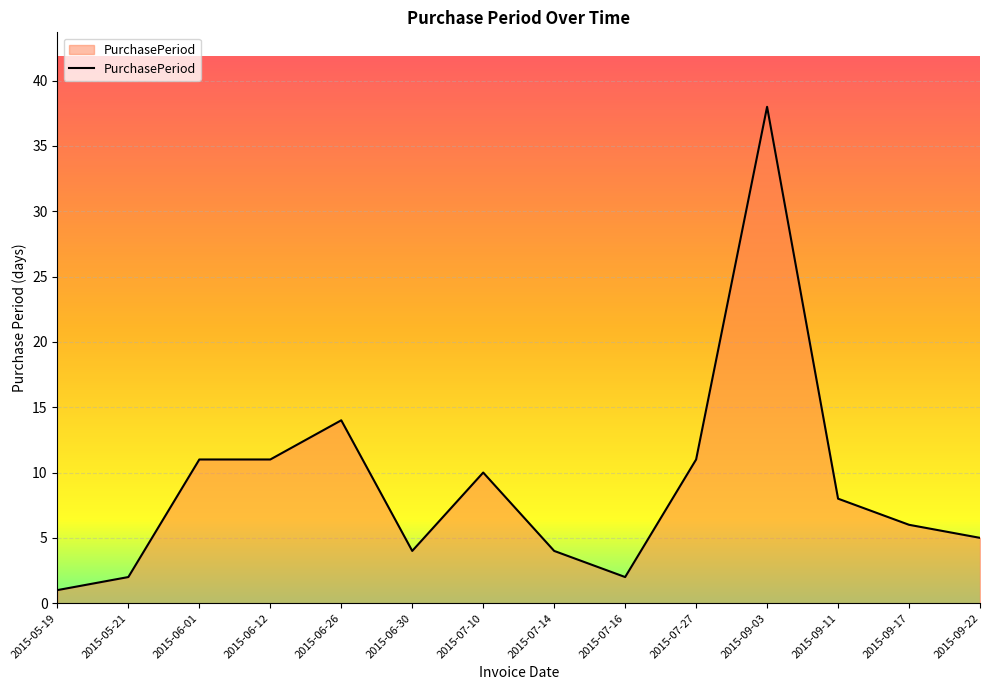

What position from the left is 2015-09-22?

14